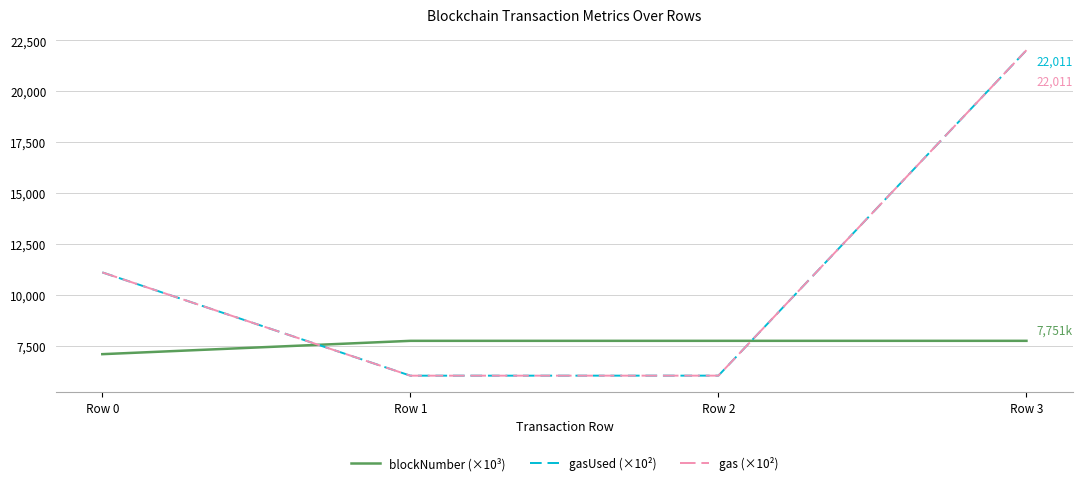

How many lines are shown in the chart?

3